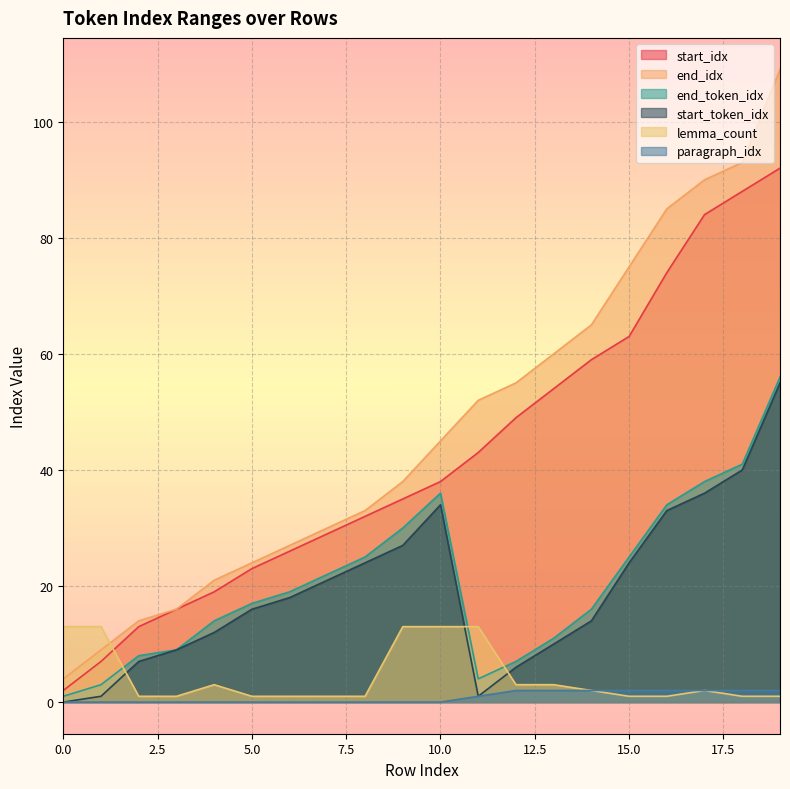

Which series changed the most between 2 and 7?

start_idx